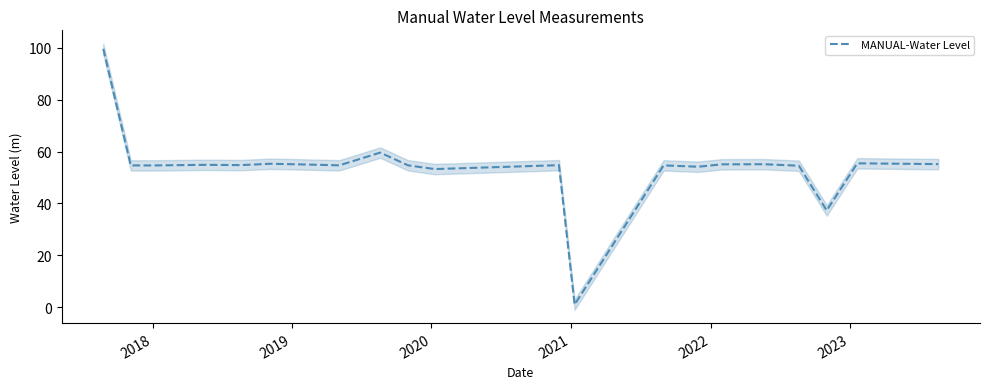

How many distinct data groups are displayed?

1